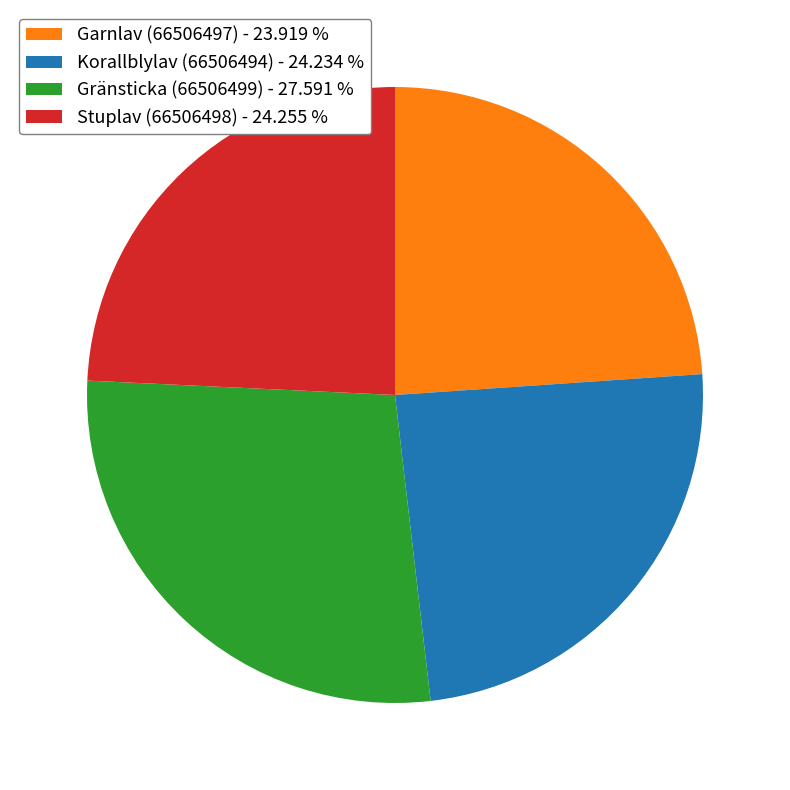

Does any single category account for the majority?

No